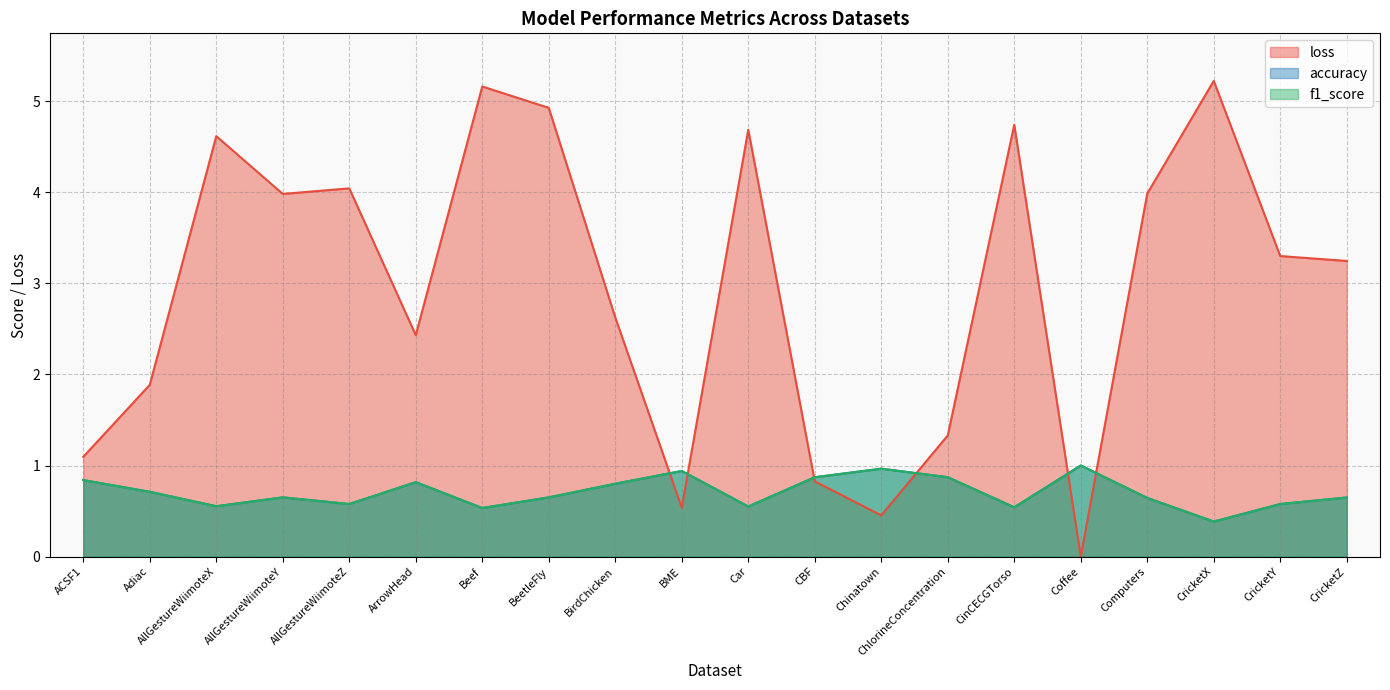

At which category is the sum across all series the highest?

Beef